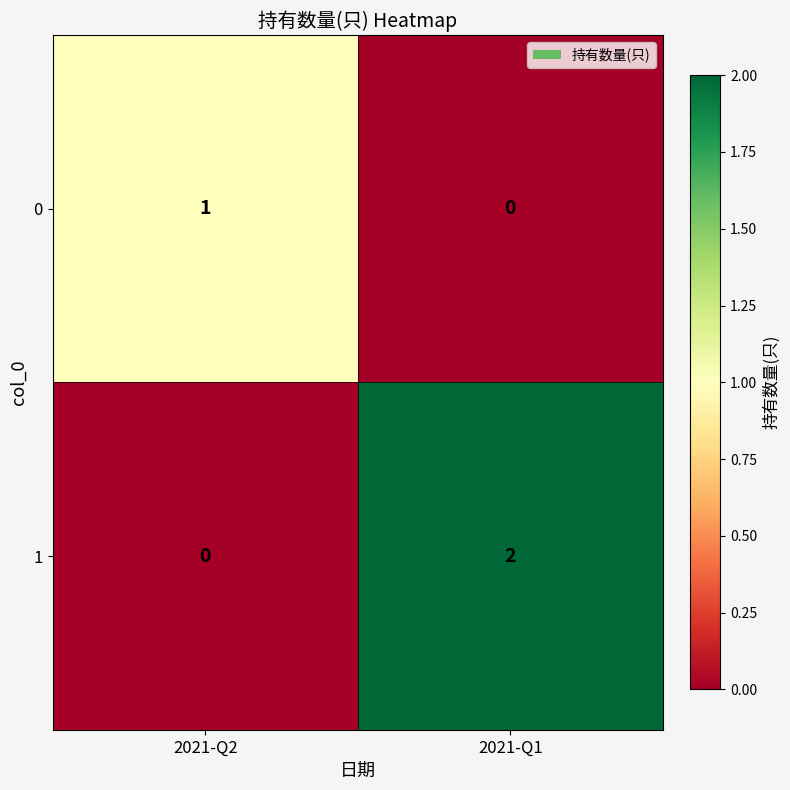

What is the maximum value shown in the chart?

2